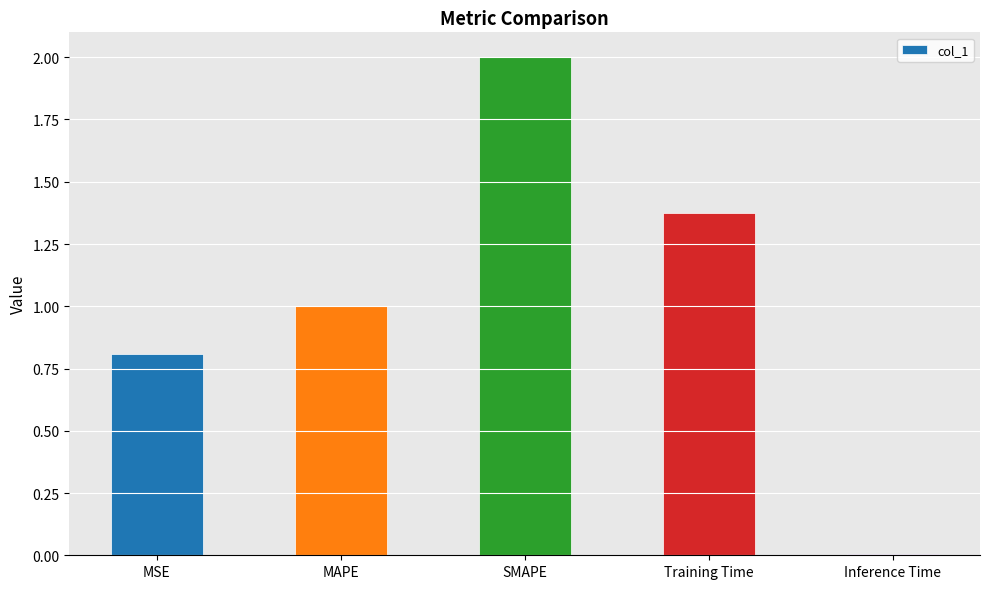

Count the number of categories in the chart.

5